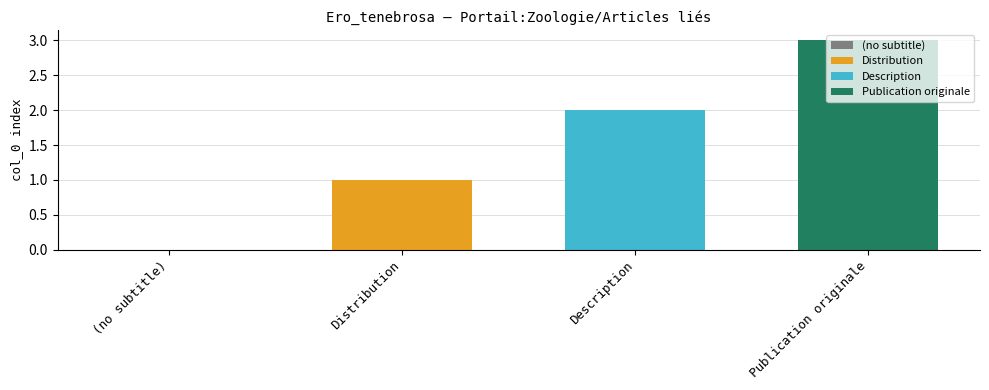

At Description, list the series in order from smallest to largest.

Distribution, Description, Publication originale